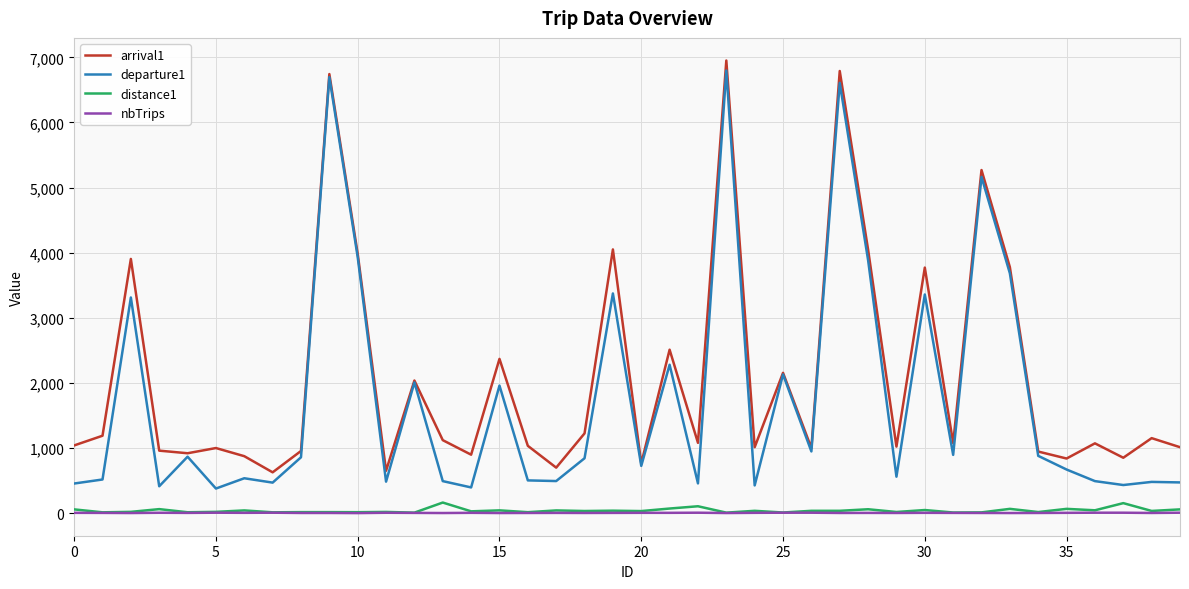

Which series has the largest total across all categories?

arrival1